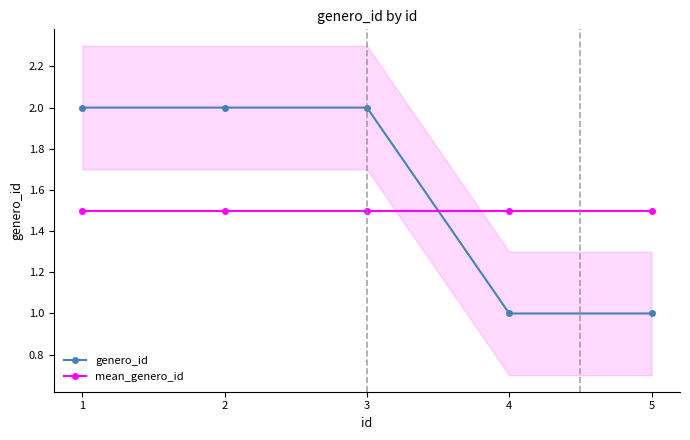

Rank the series by their average value, from lowest to highest.

mean_genero_id, genero_id